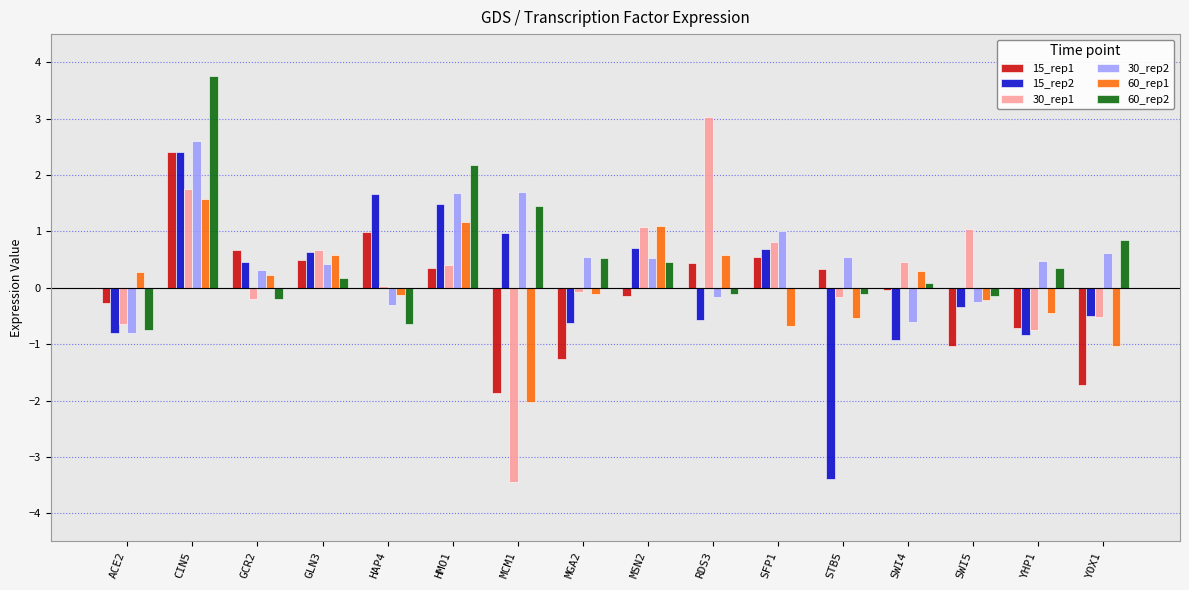

At which category does the chart reach its peak across all series?

CIN5